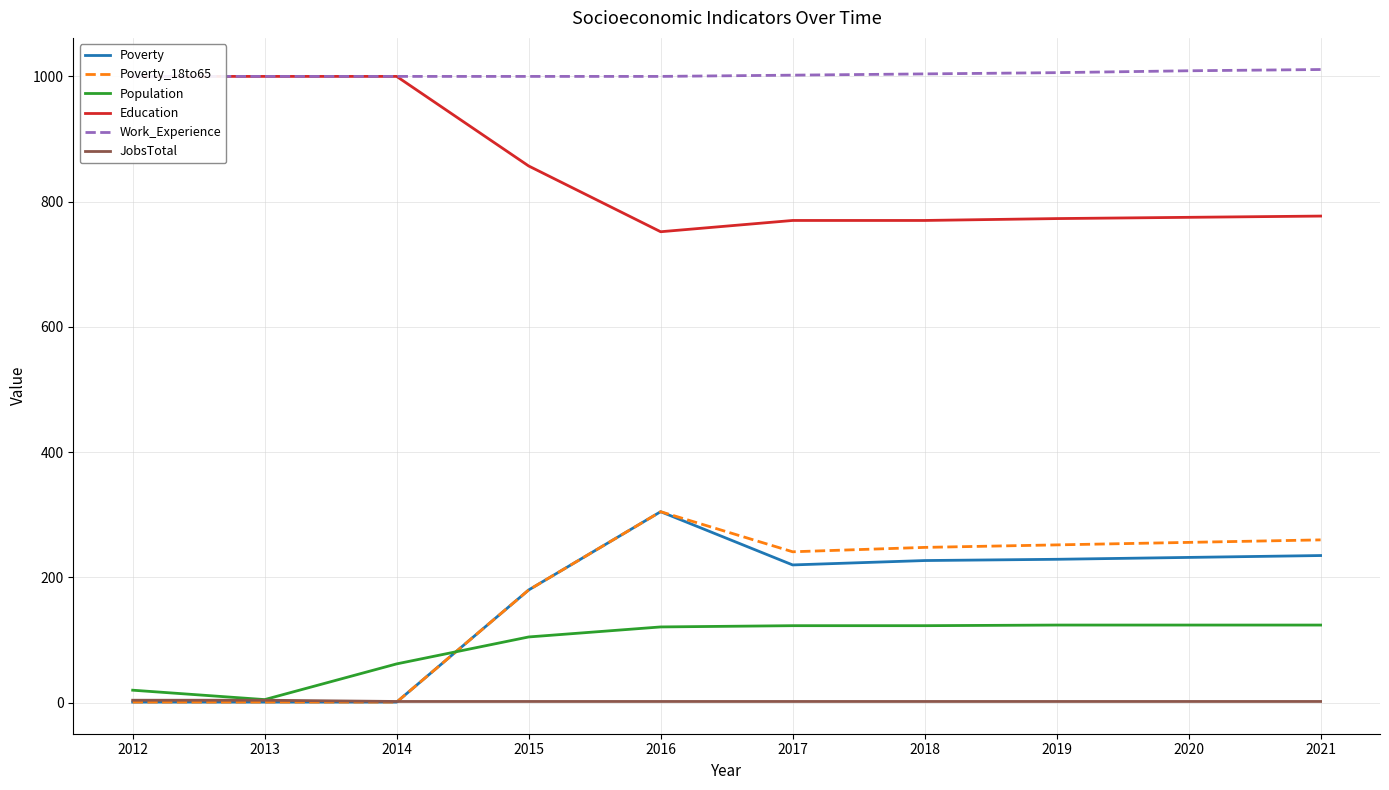

What is the difference between the second highest and minimum values in the Poverty series?

234